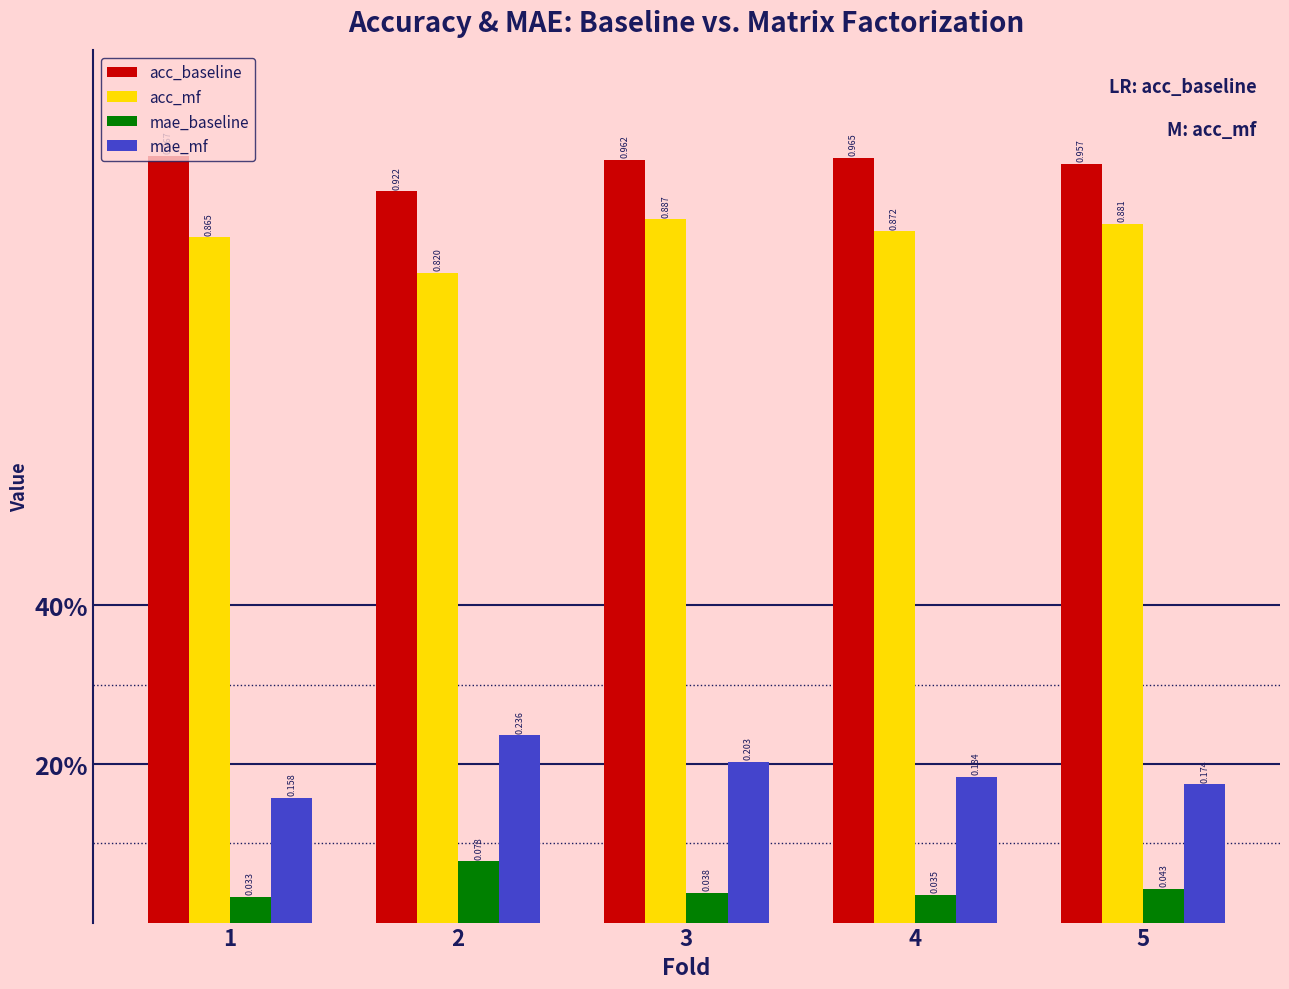

What are all the series names shown in the legend?

acc_baseline, acc_mf, mae_baseline, mae_mf